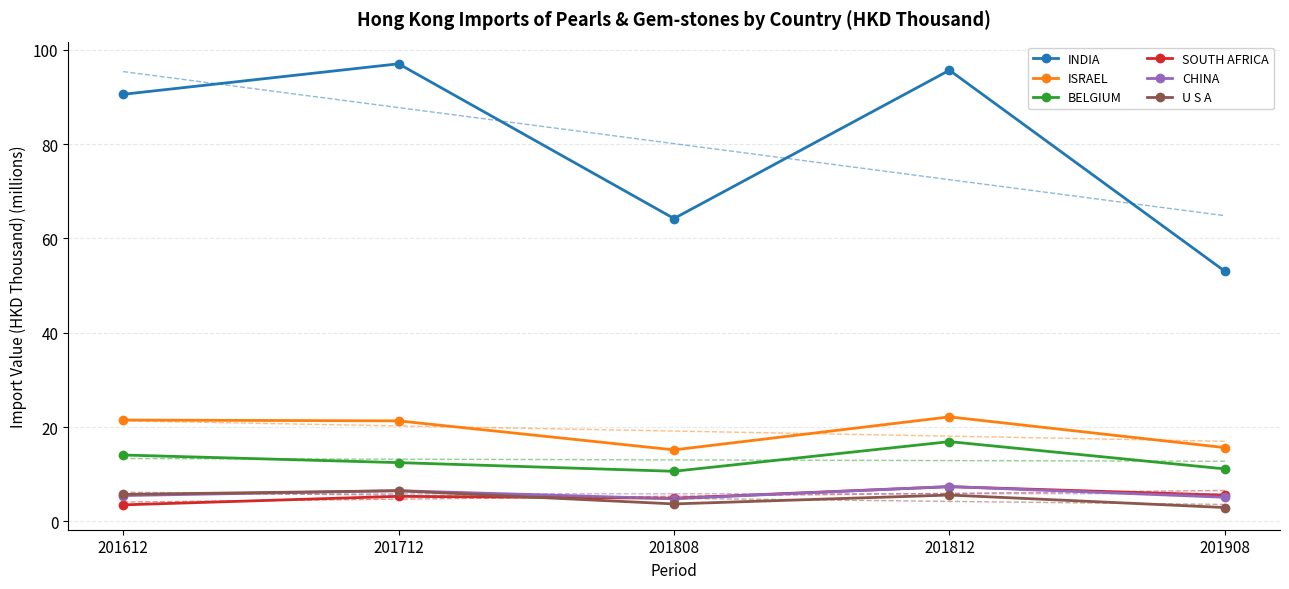

What is the difference between the highest and lowest values at 201908?

61.9